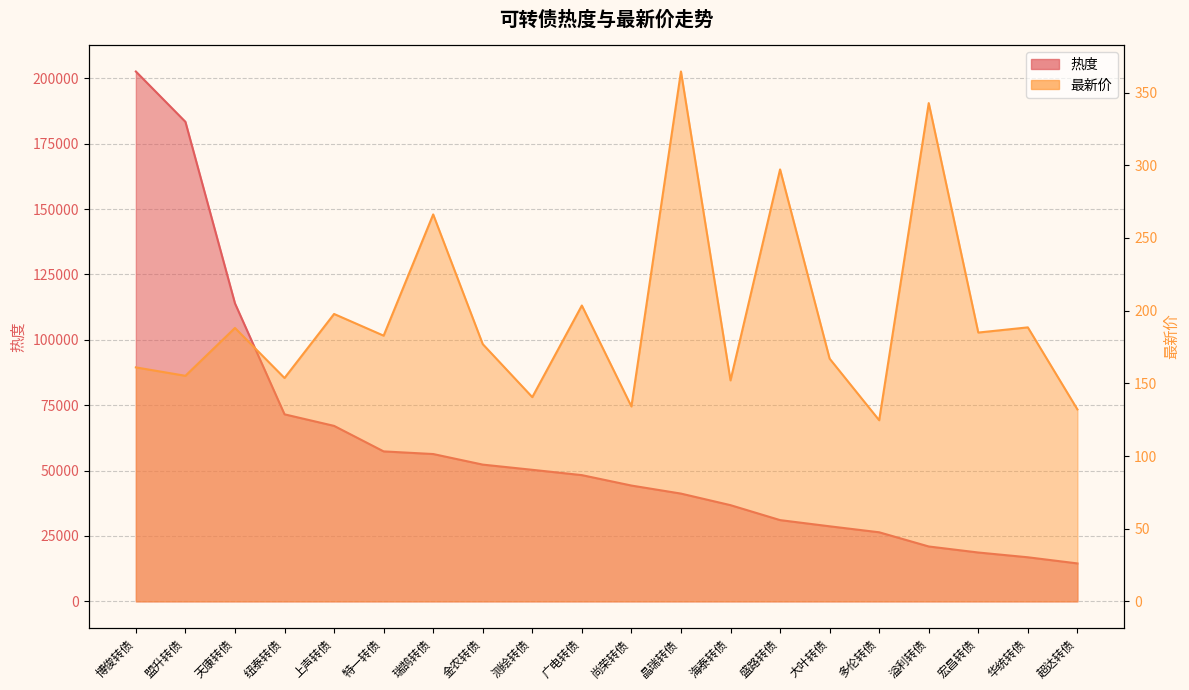

What is the sum of the 热度 values at 超达转债 and 尚荣转债?

58783.5